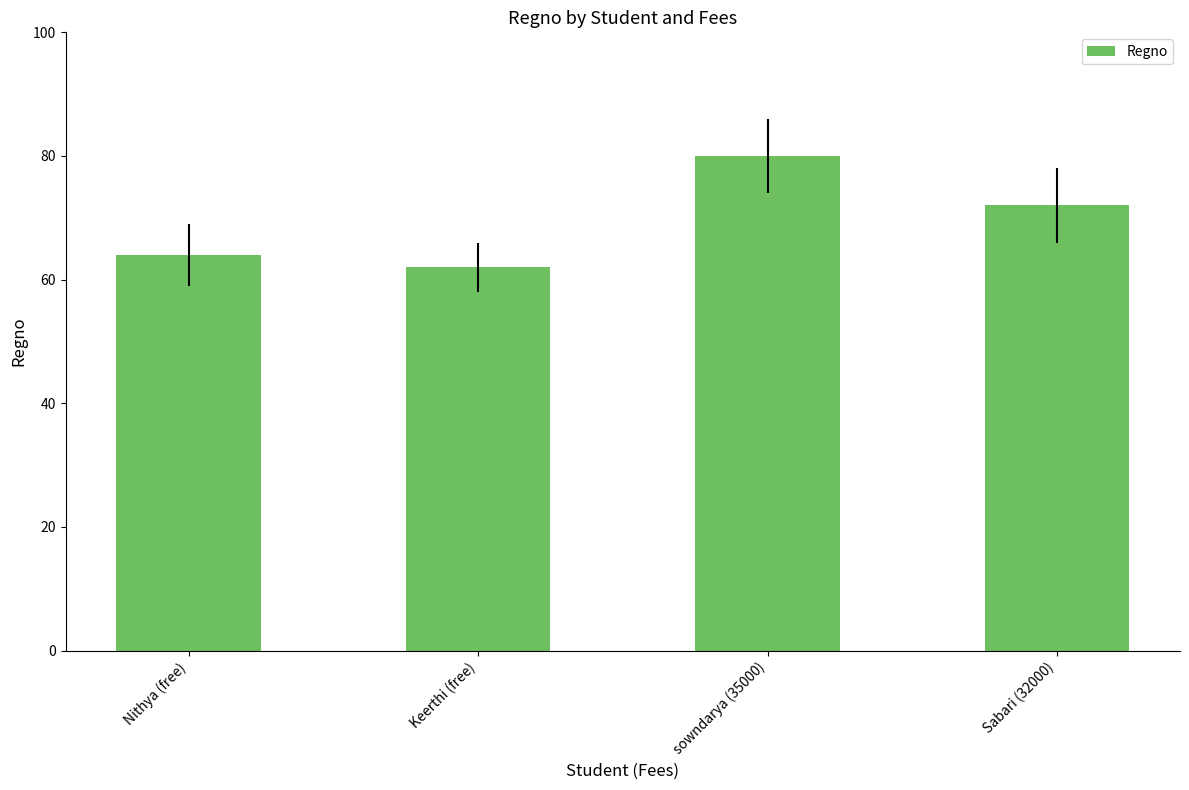

Where does the data first go above 72?

sowndarya (35000)